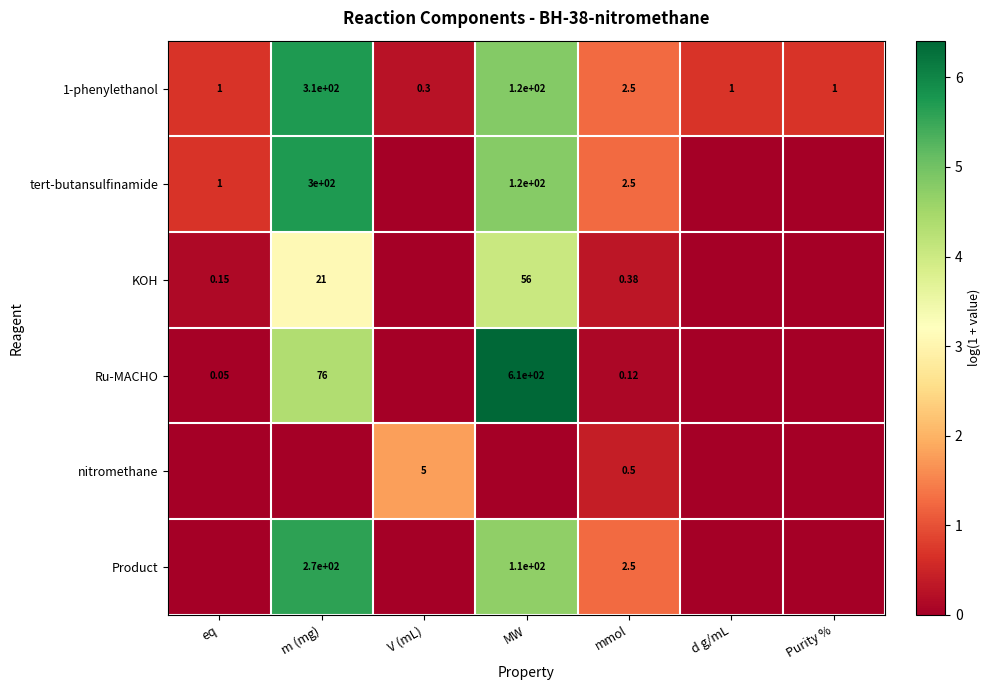

At which category is the sum across all series the highest?

MW